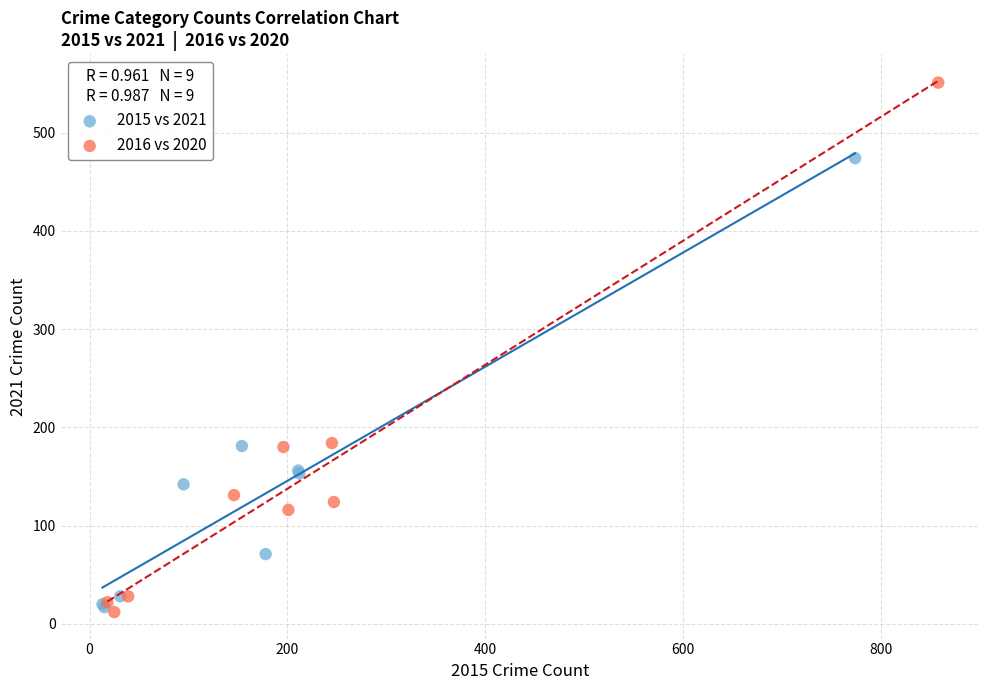

Which series reaches the maximum Y coordinate?

2016 vs 2020